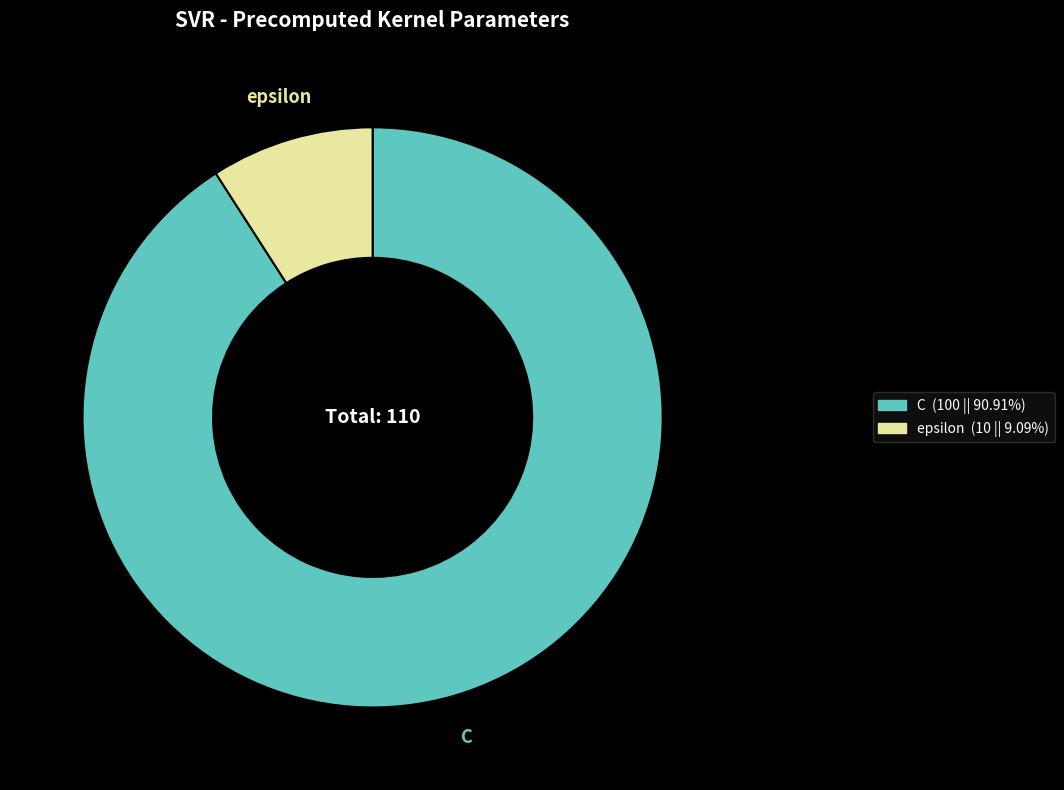

Count the number of slices in the pie.

2